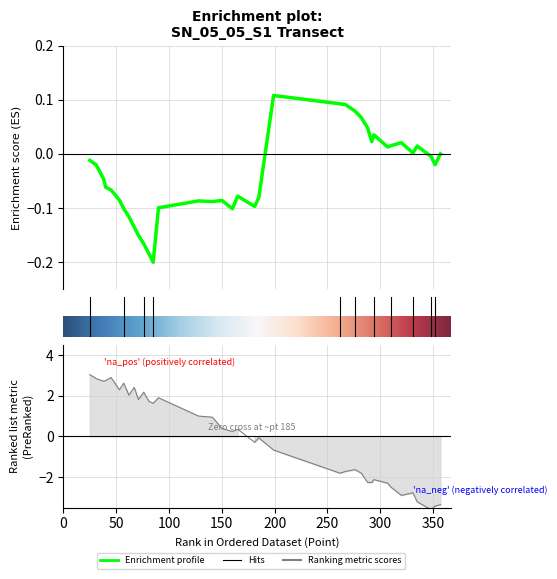

What is the difference between the maximum and minimum values?

6.6